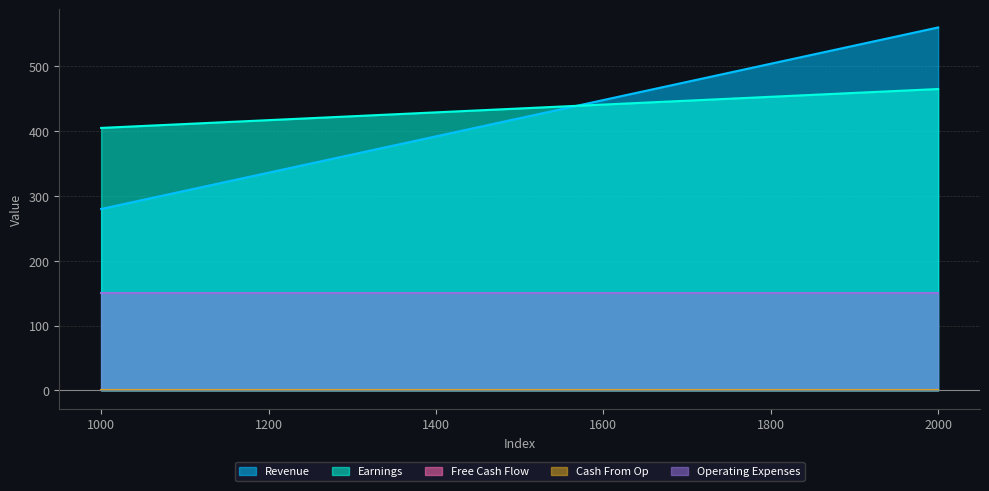

Which series has the widest spread of values?

Revenue